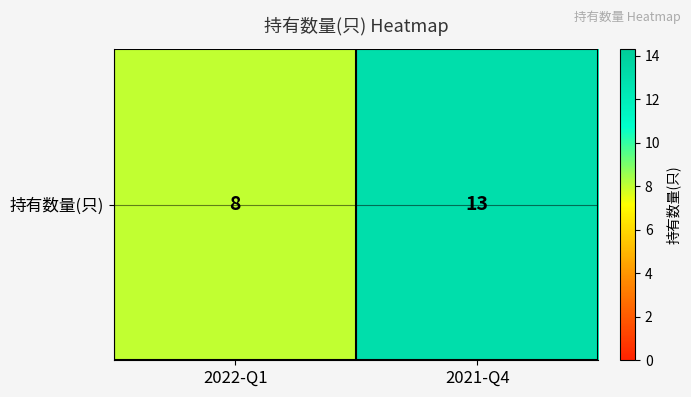

List the labels in order of value, smallest first.

2022-Q1, 2021-Q4